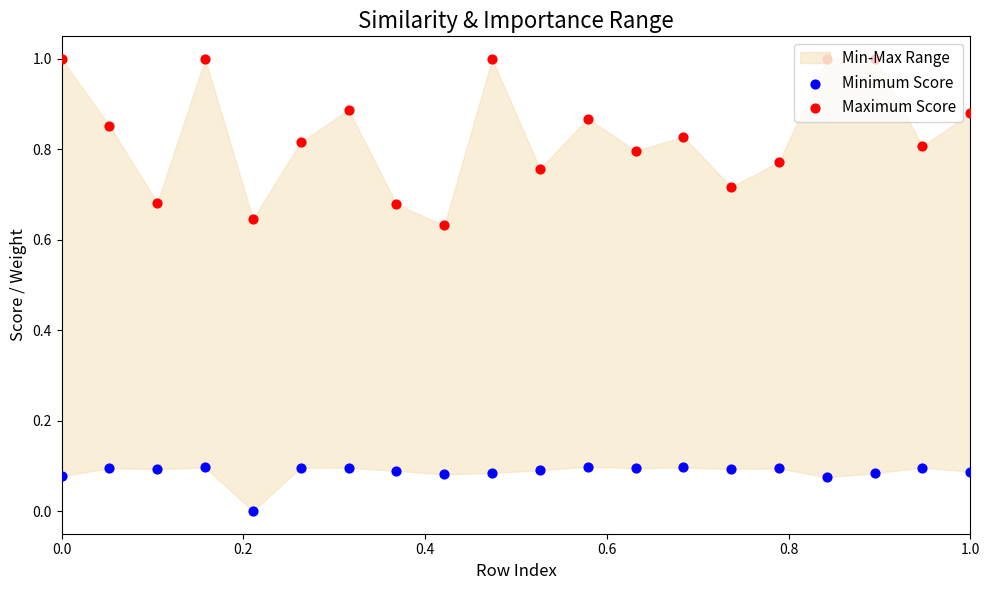

Which series contains the highest Y value?

Maximum Score